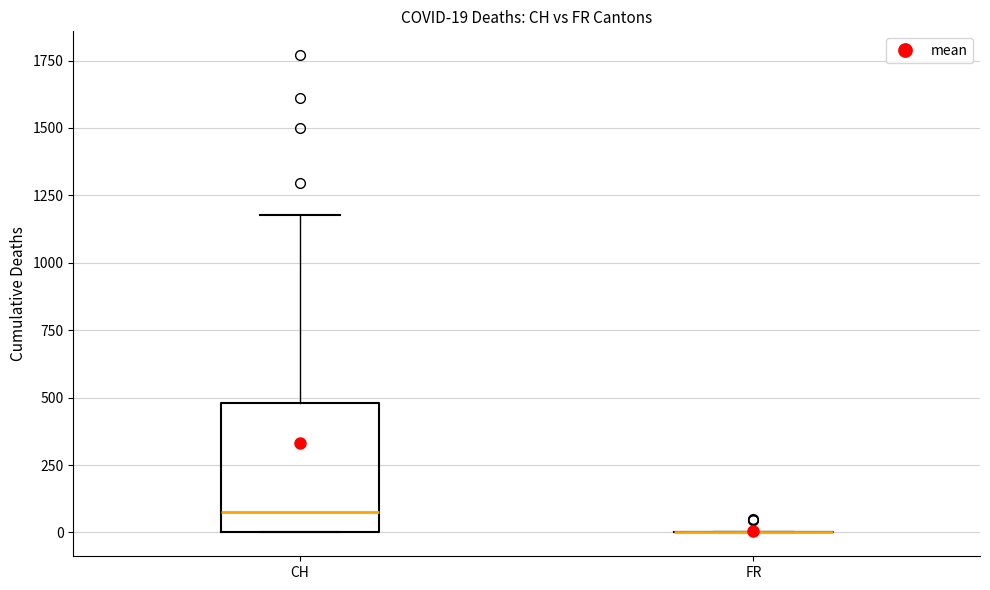

Comparing the boxes themselves (not the whiskers), which one is the tallest?

CH